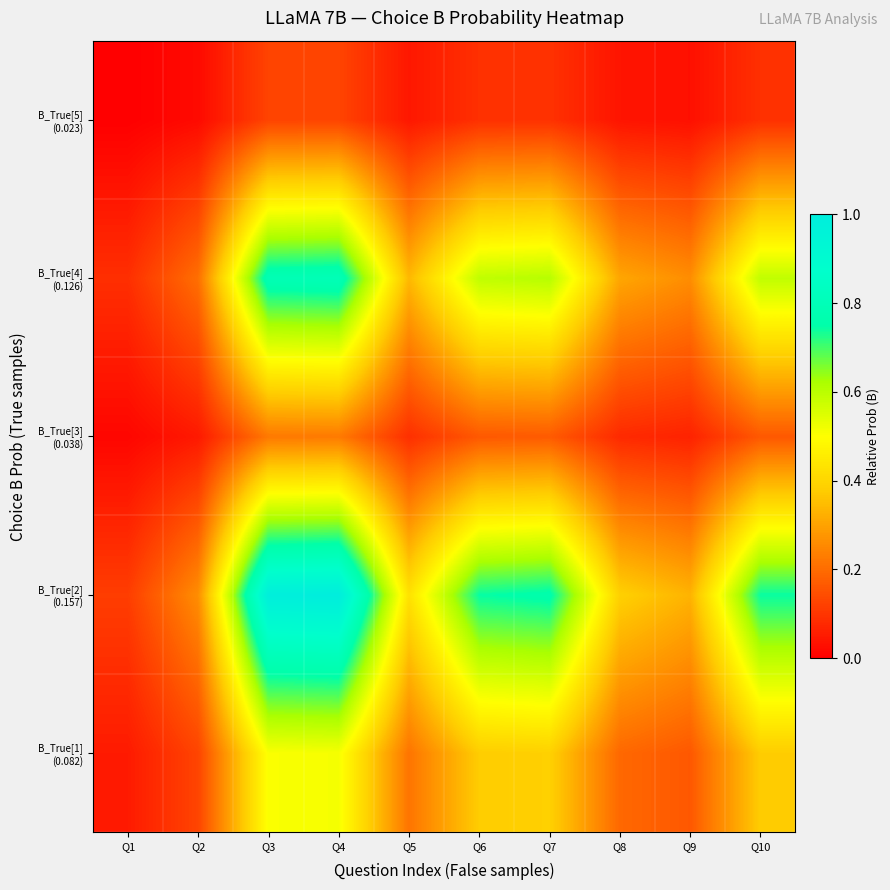

How many data points does each series have?

10